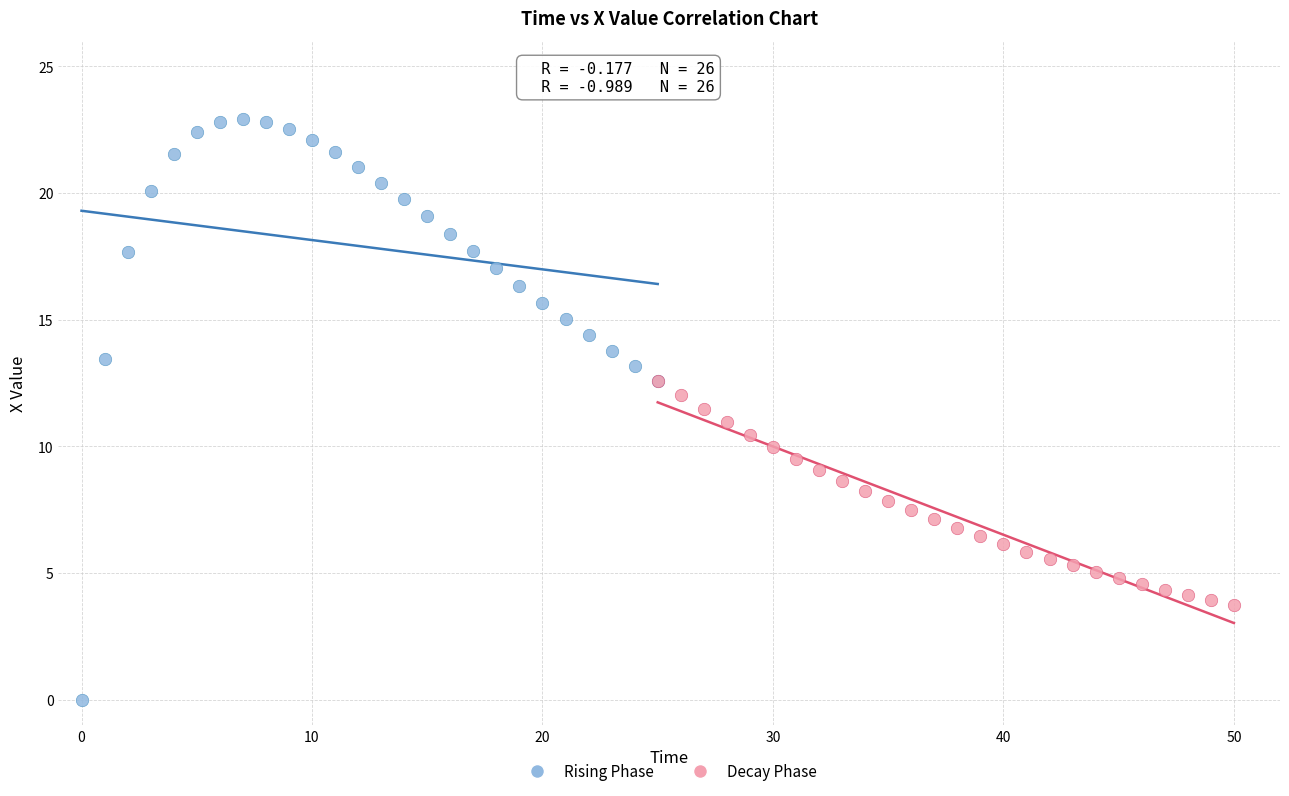

Which series contains the highest Y value?

Rising Phase